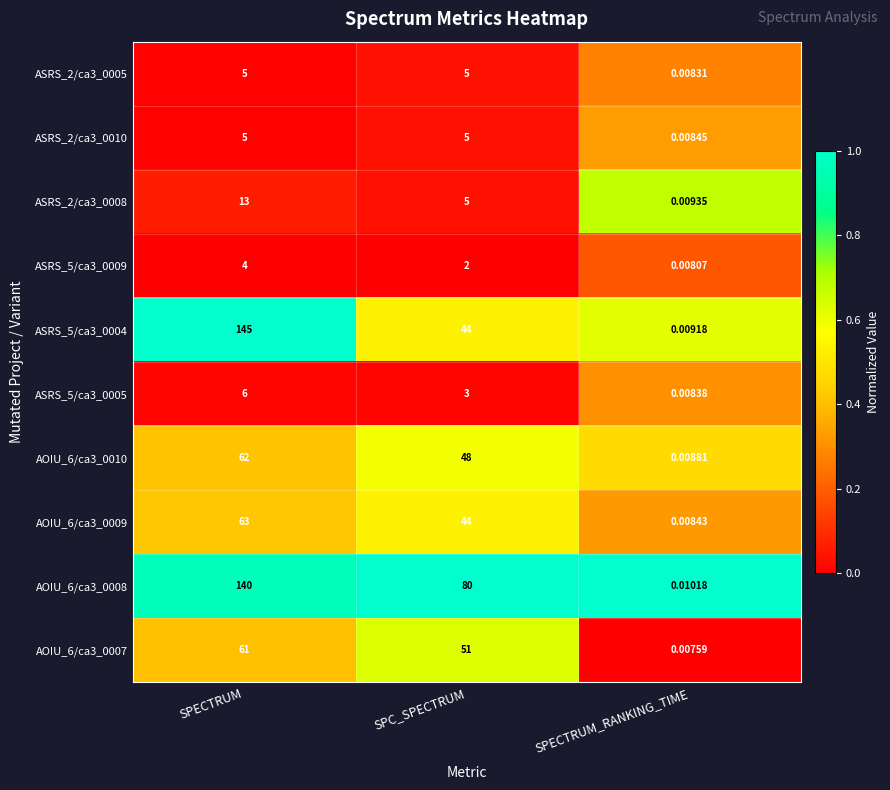

At which label does AOIU_6/ca3_0007 reach its peak?

SPECTRUM